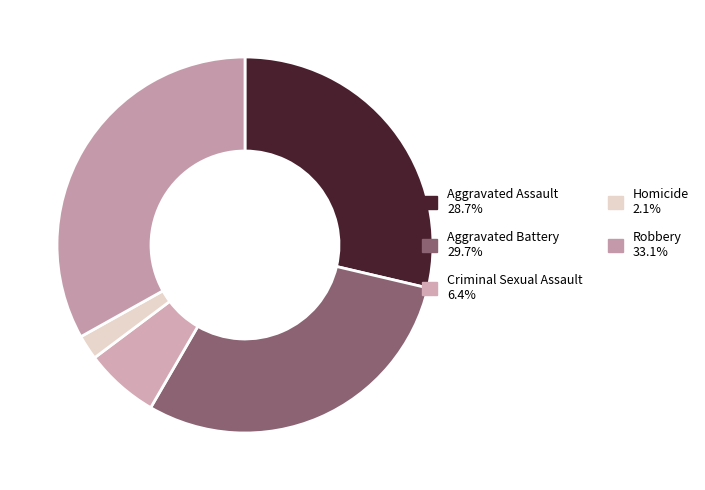

Which category has the smallest portion of the pie?

Homicide